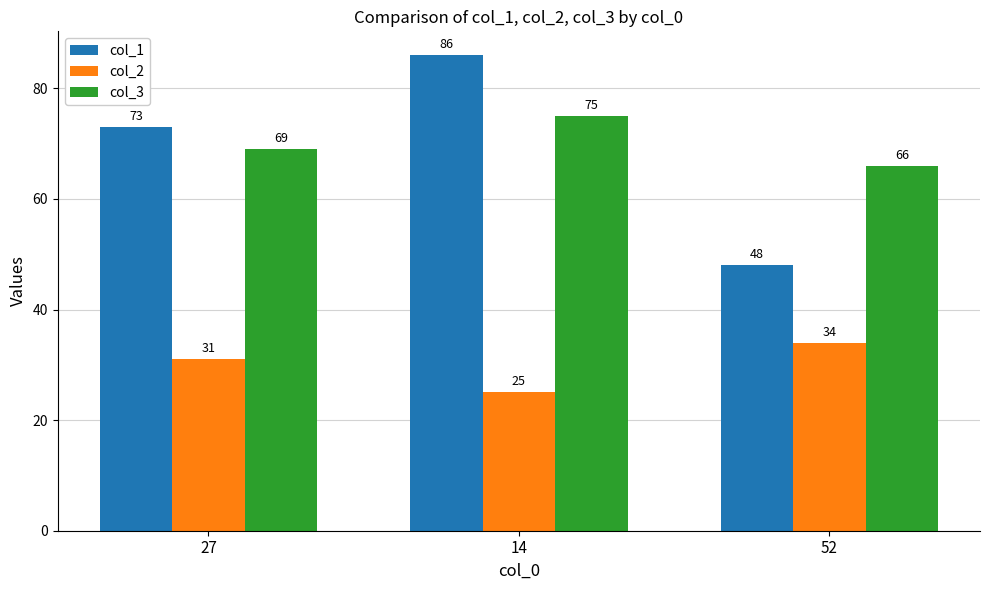

What is the difference between the highest and lowest values at 52?

32